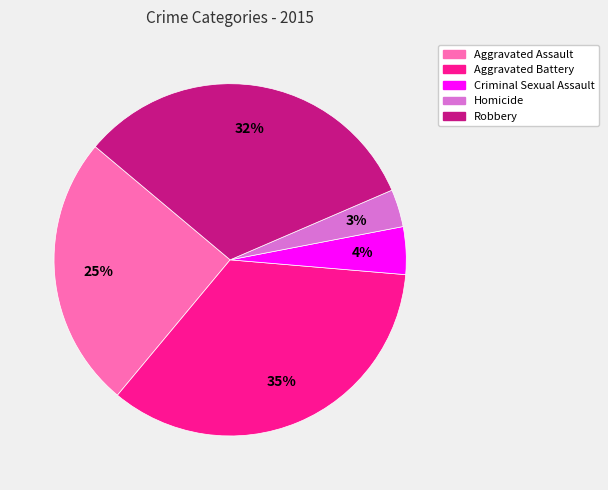

What is the ratio of the value at Criminal Sexual Assault to the value at Homicide?

1.3